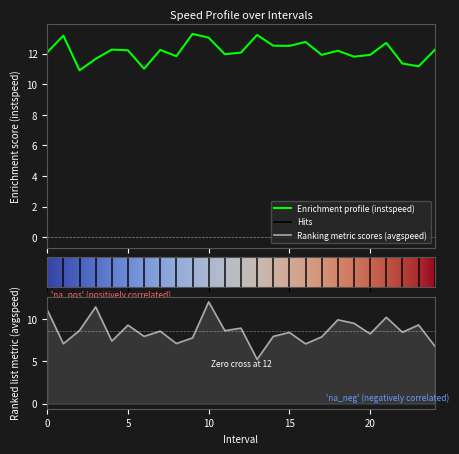

What is the spread (max minus min) of values at 15?

4.1